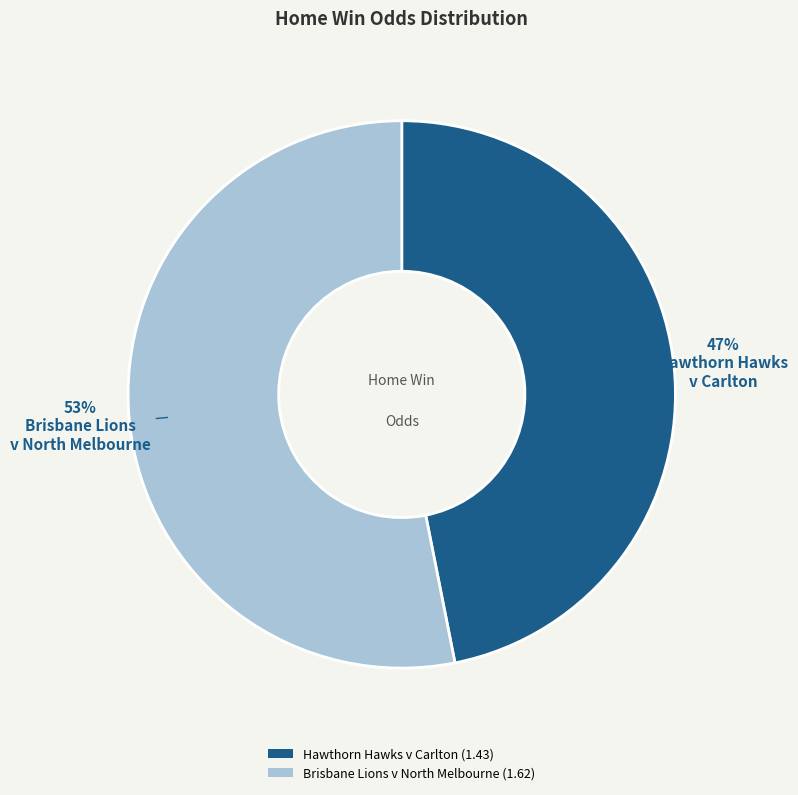

To the nearest percent, what is the average slice percentage?

50%